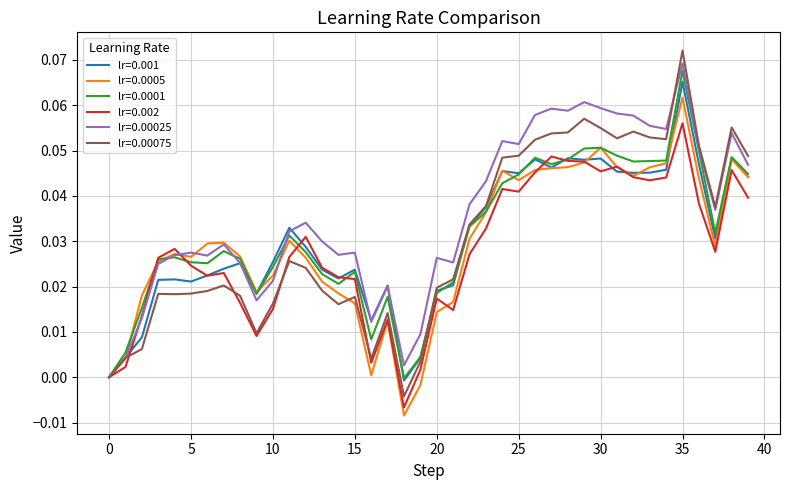

Which series has the largest total across all categories?

lr=0.00025